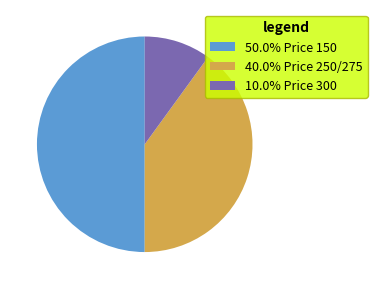

What is the ratio of the value at 50.0% Price 150 to the value at 10.0% Price 300?

5.0